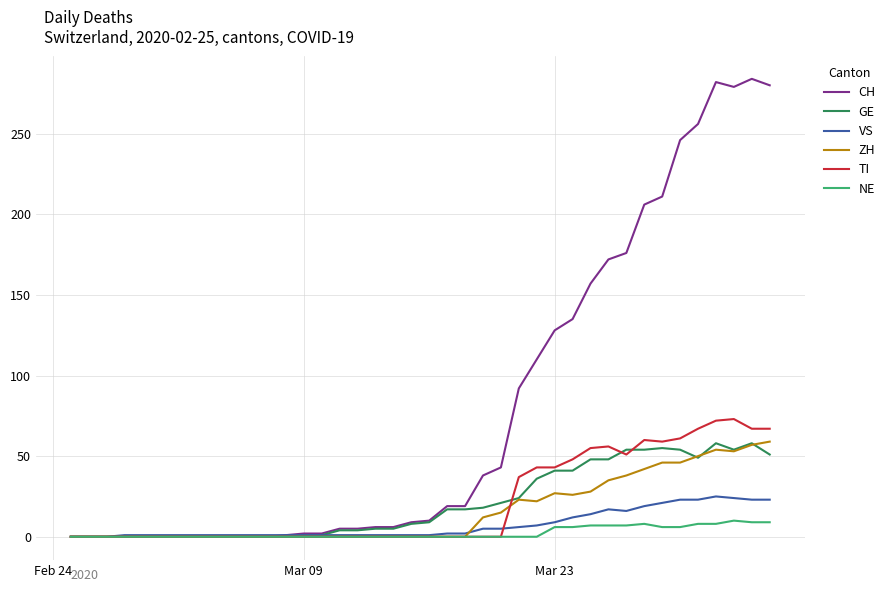

What are all the series names shown in the legend?

CH, GE, VS, ZH, TI, NE